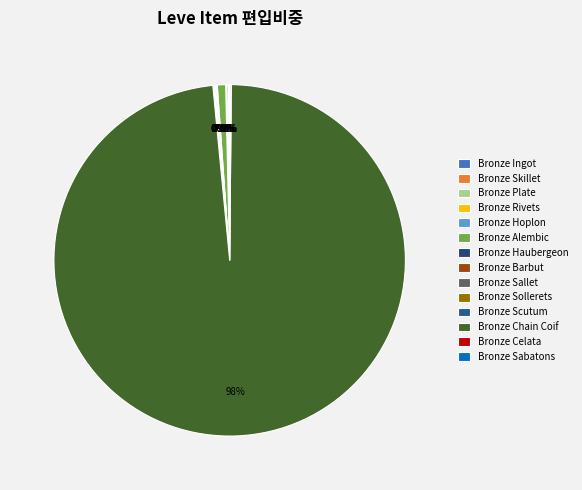

Between Bronze Sollerets and Bronze Rivets, which is larger?

Bronze Sollerets